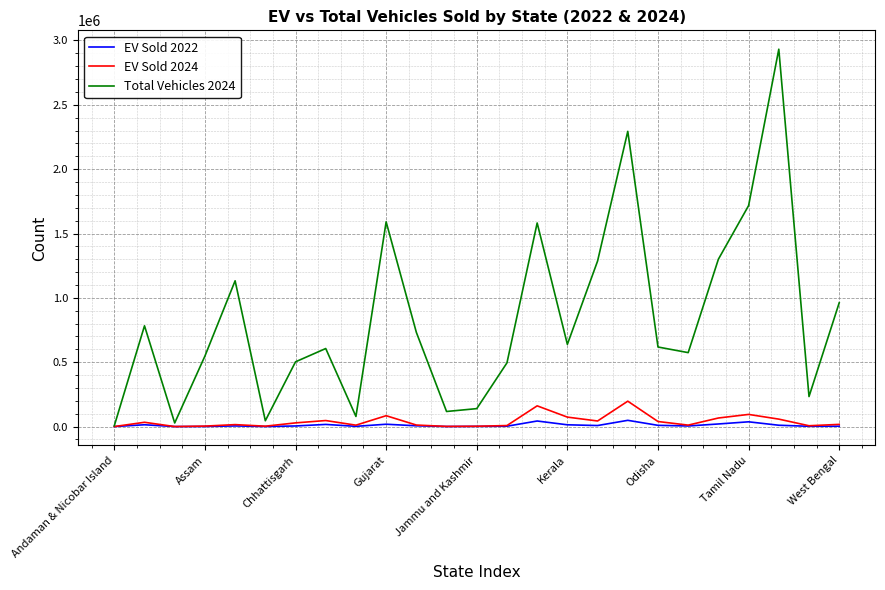

Which series has the widest spread of values?

Total Vehicles 2024